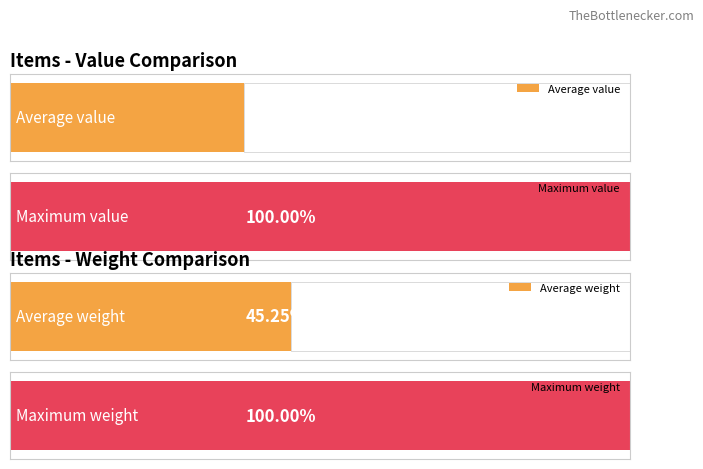

Does the chart contain any negative values?

No